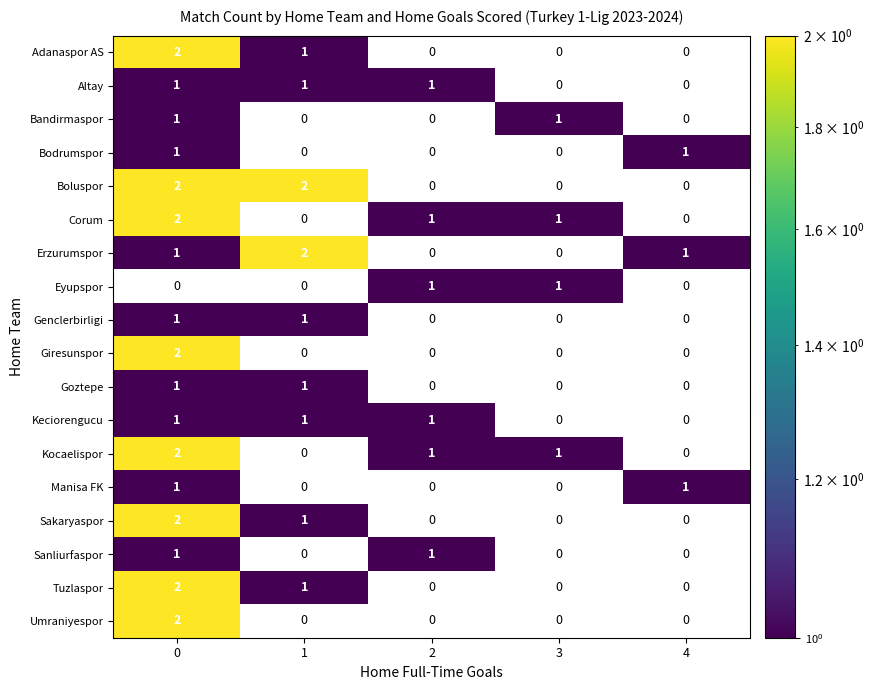

At how many categories does at least one series exceed 1?

2